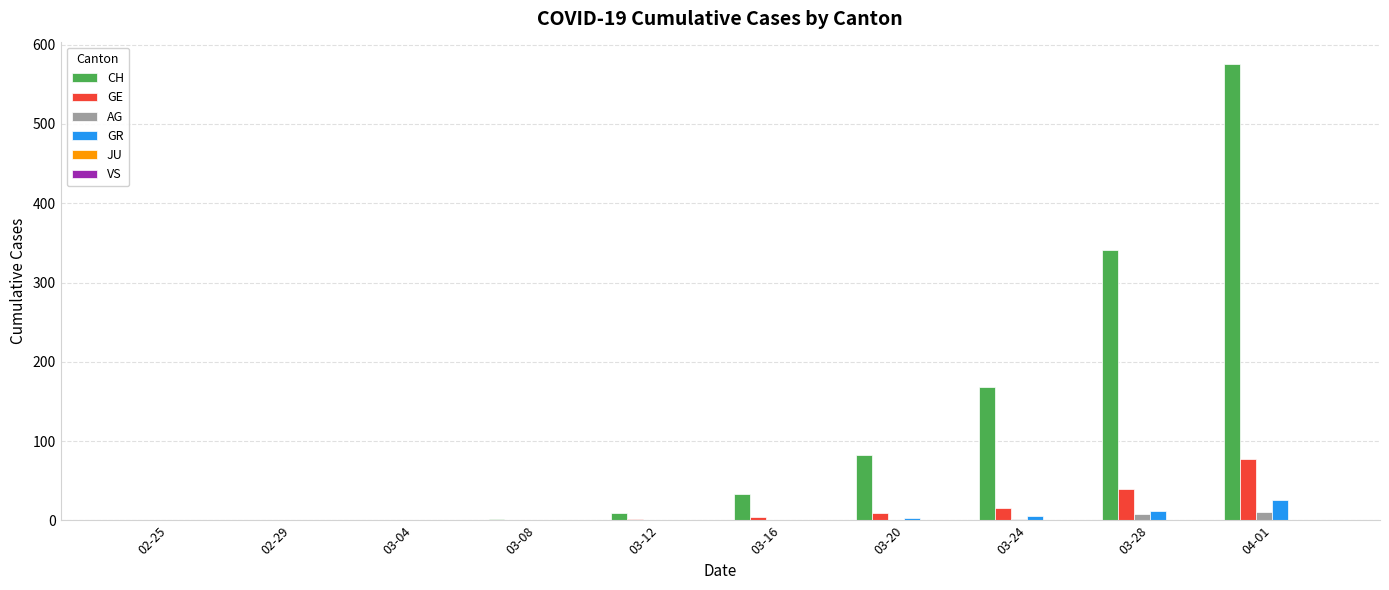

Is the value of CH at 03-24 greater than the value of AG at 02-29?

Yes